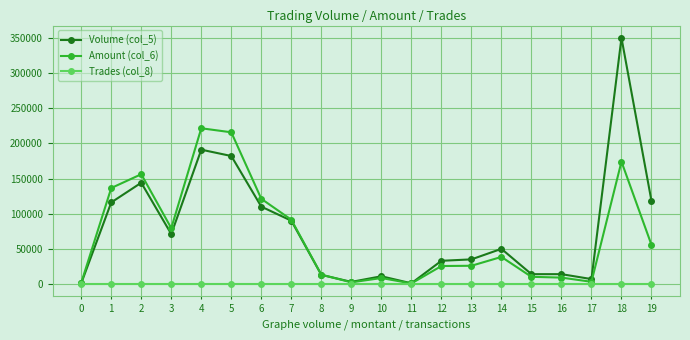

True or false: Volume (col_5) has more than 2 points higher than both neighbors.

True